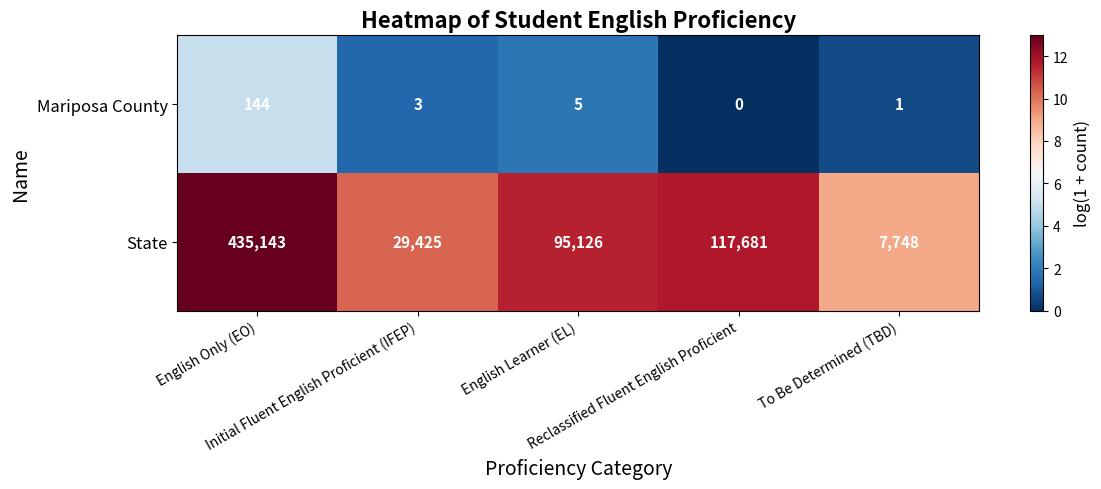

At how many categories does at least one series exceed 6?

5